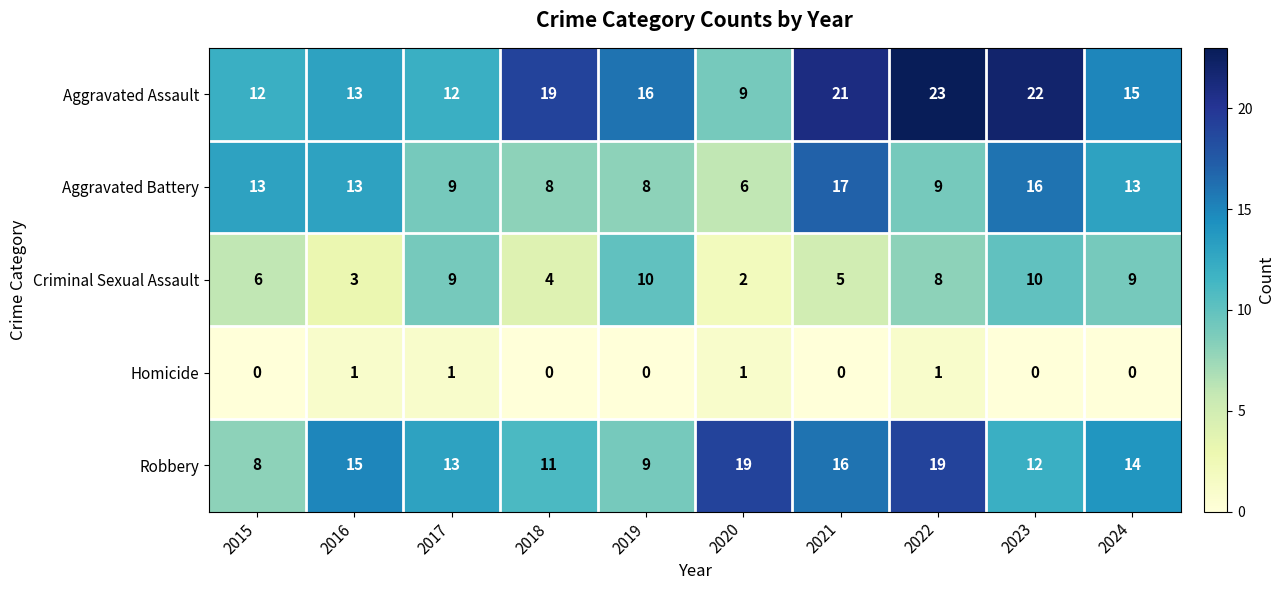

Between 2021 and 2024, which series saw the biggest shift?

Aggravated Assault